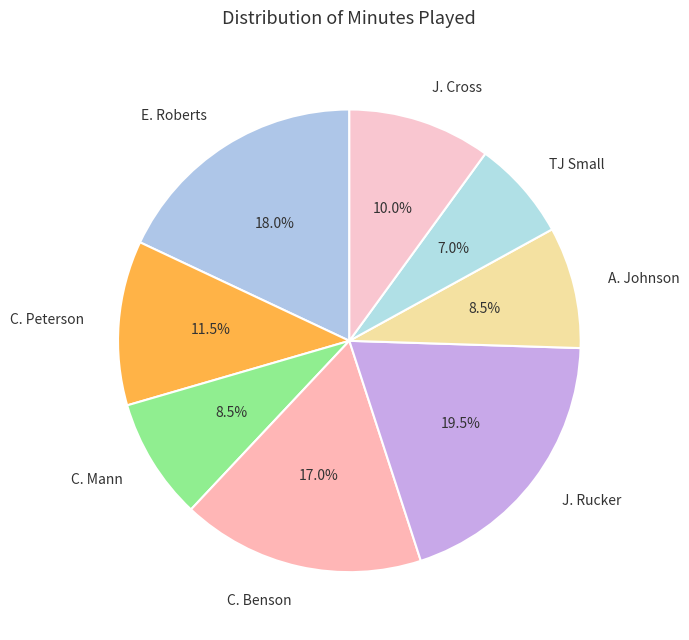

Which slice is the smallest?

TJ Small